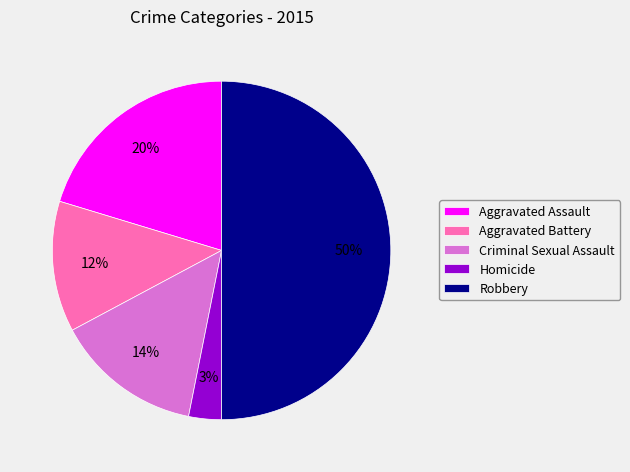

Which category has the biggest portion of the pie?

Robbery